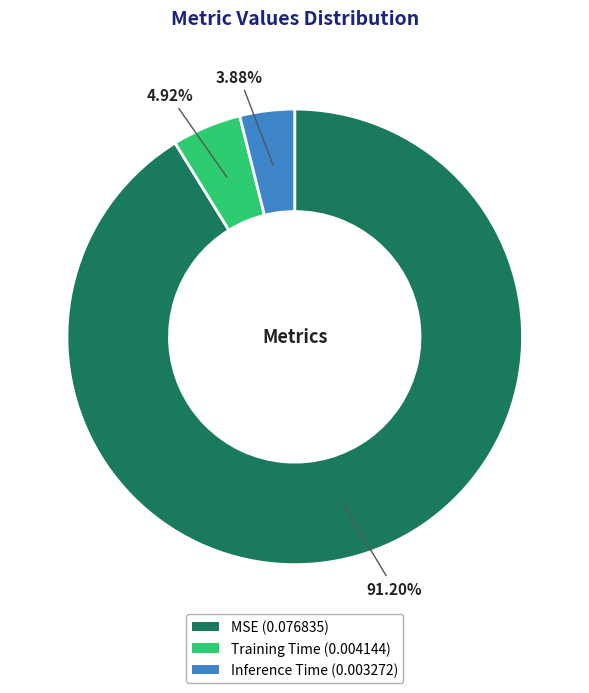

Do Inference Time and MSE together represent more than half of the pie?

Yes